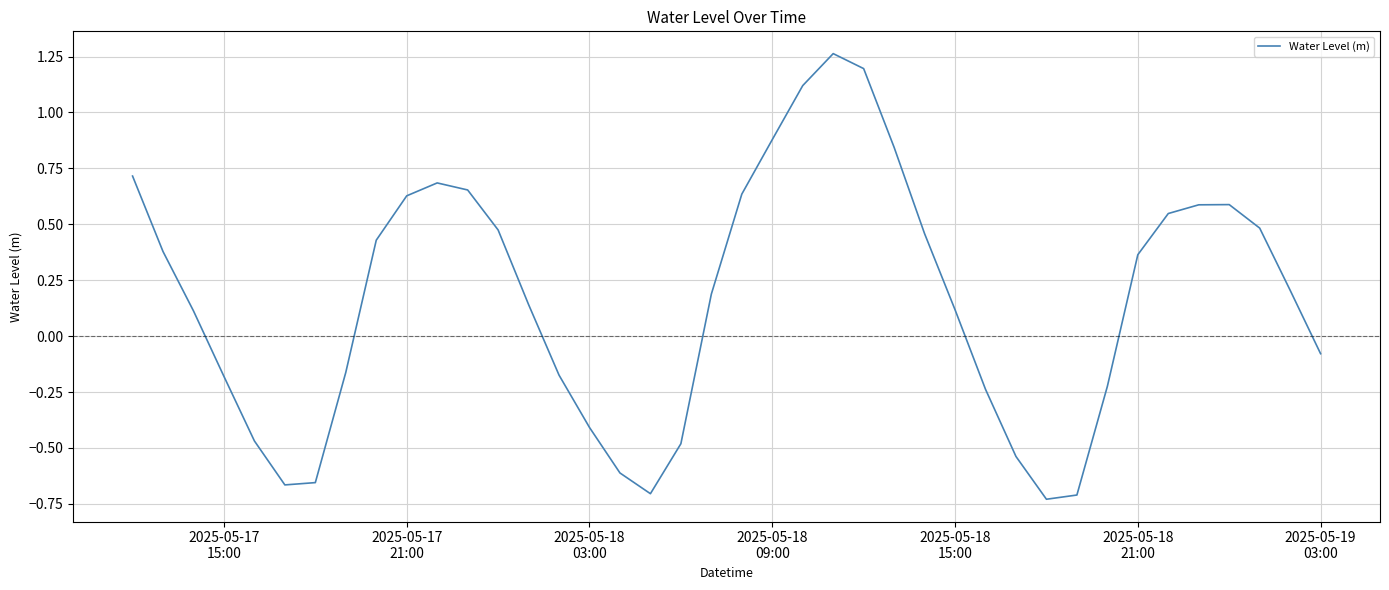

Does the chart display data point markers on the line(s)?

No